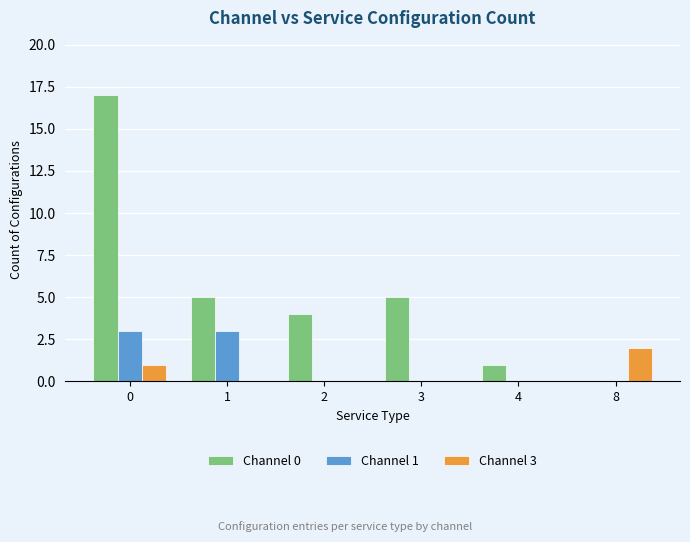

Reading left to right, what are all the values shown in this chart?

Channel 0: 0=17	1=5	2=4	3=5	4=1	8=0
Channel 1: 0=3	1=3	2=0	3=0	4=0	8=0
Channel 3: 0=1	1=0	2=0	3=0	4=0	8=2